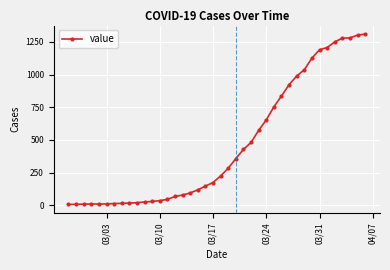

What is the difference between the second highest and minimum values?

1296